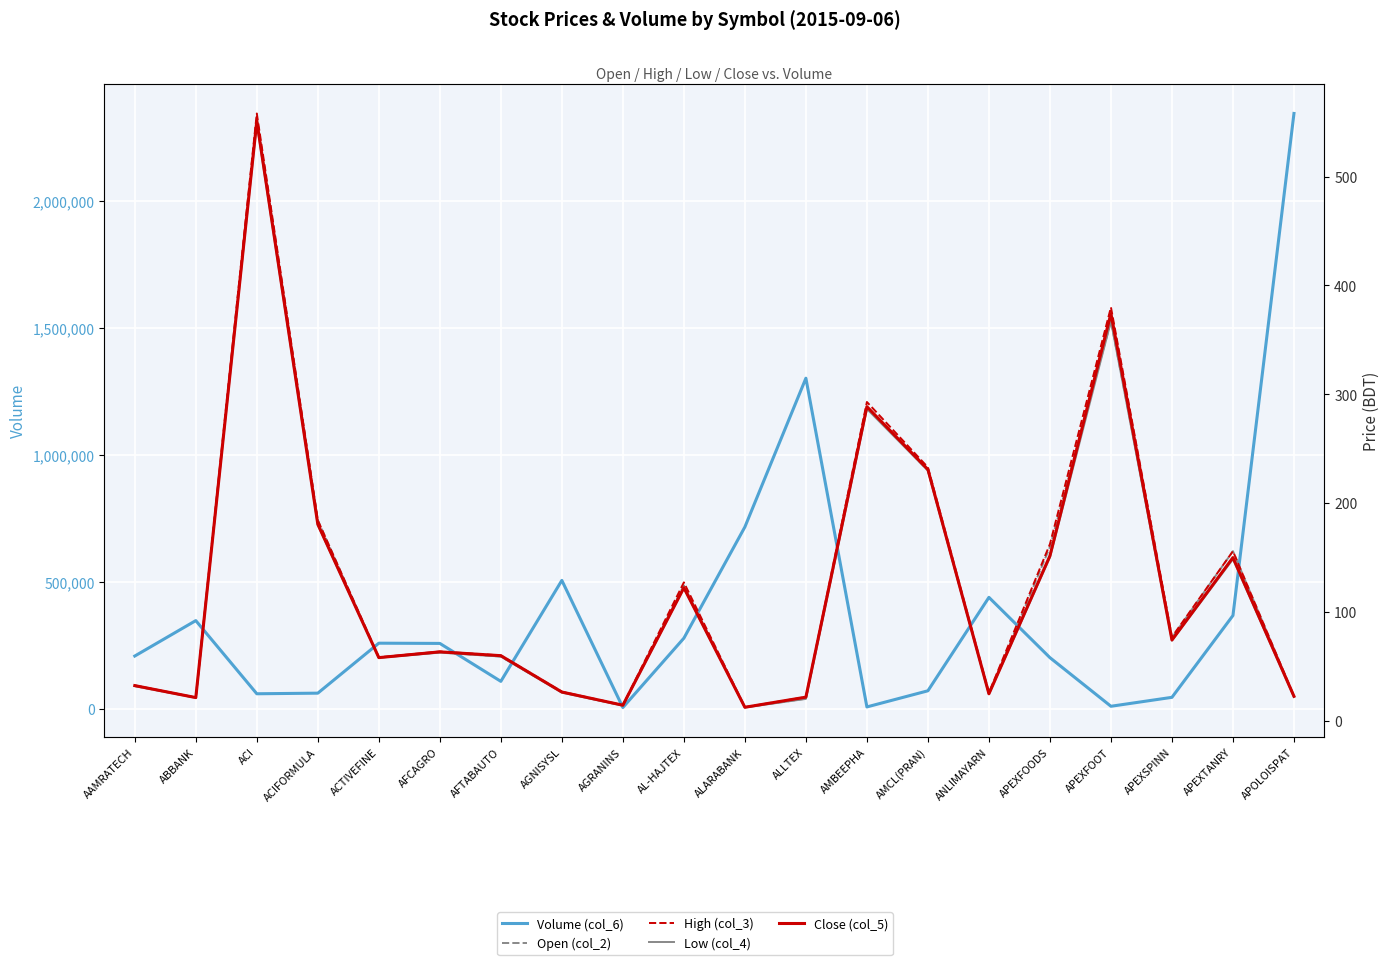

What position from the left is AMBEEPHA?

13